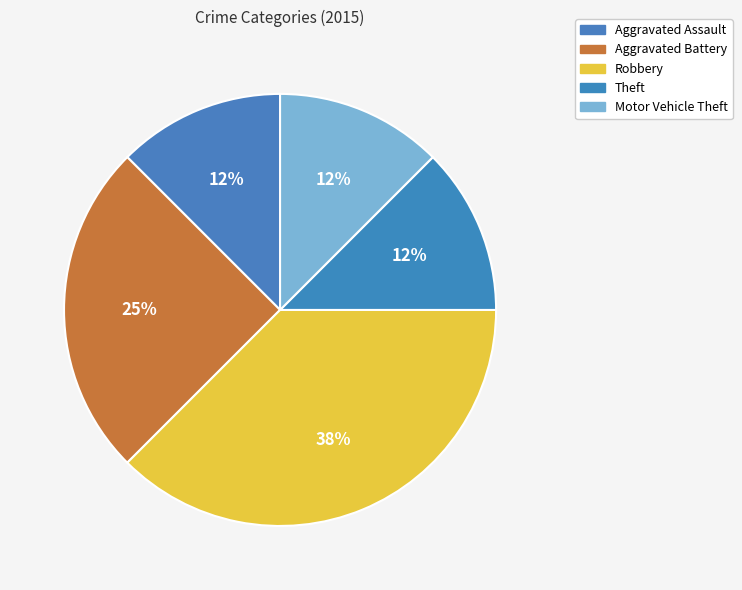

Which slice is the largest?

Robbery